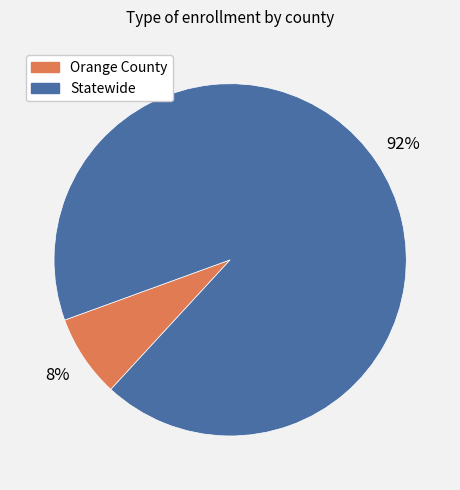

Approximately how many times larger is the value at Orange County compared to Statewide?

0.1